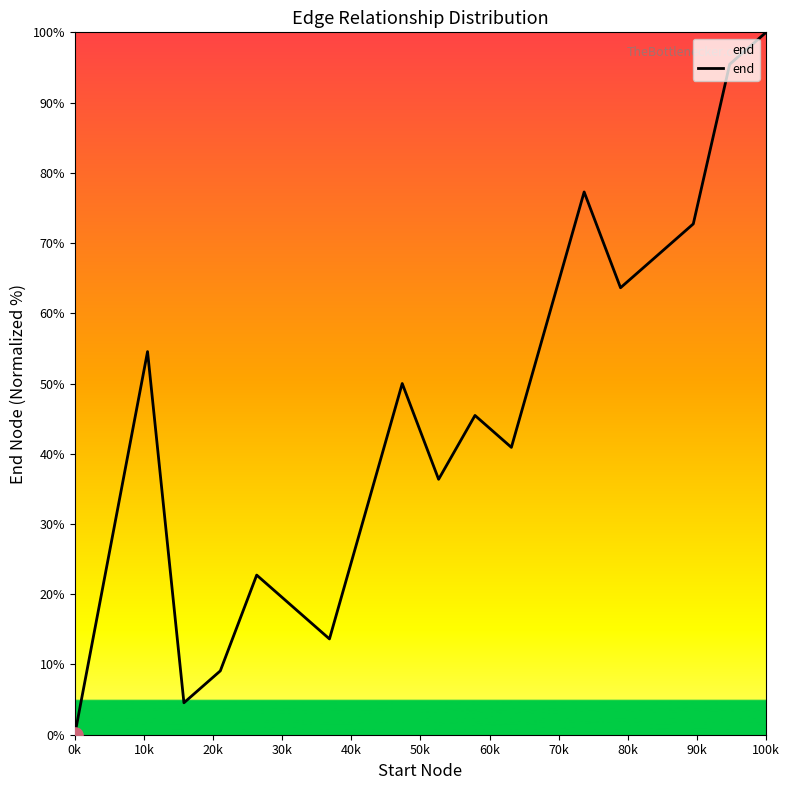

What is the greatest value displayed?

100.0